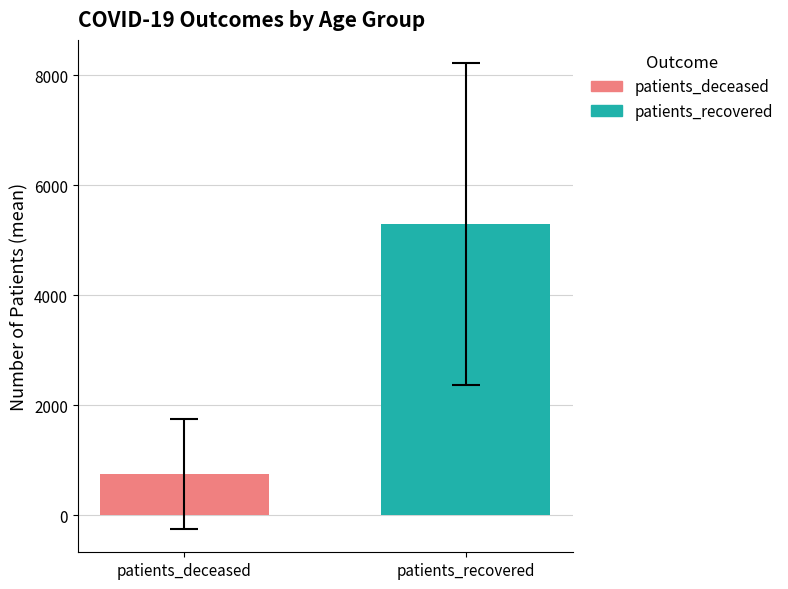

What is the average value?

3022.0